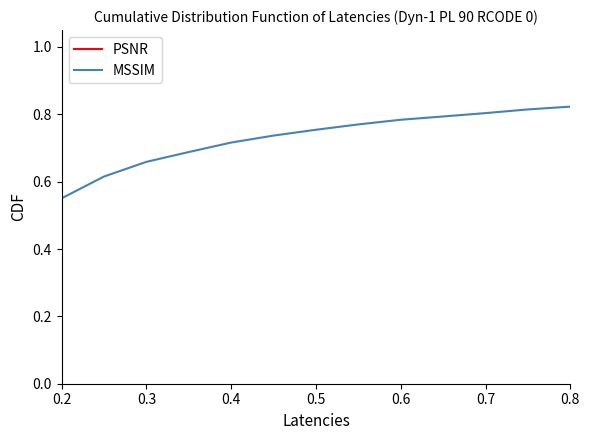

List the series in order of their peak value, highest first.

PSNR, MSSIM